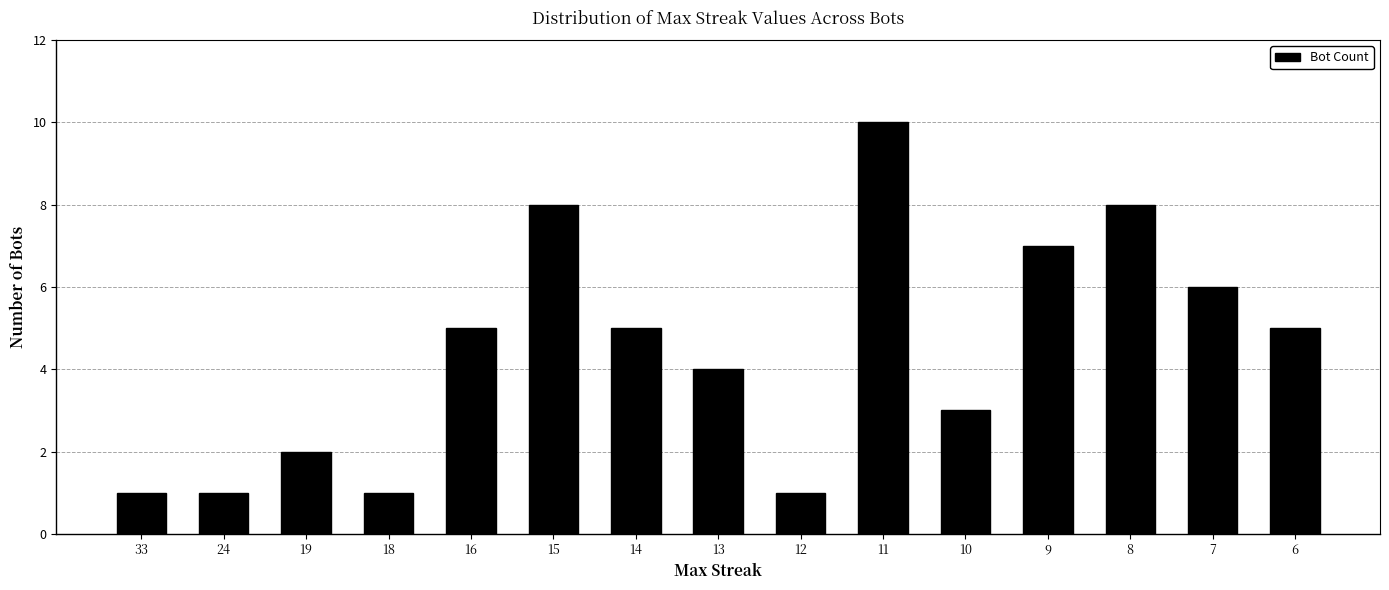

What is the sum of all values?

67